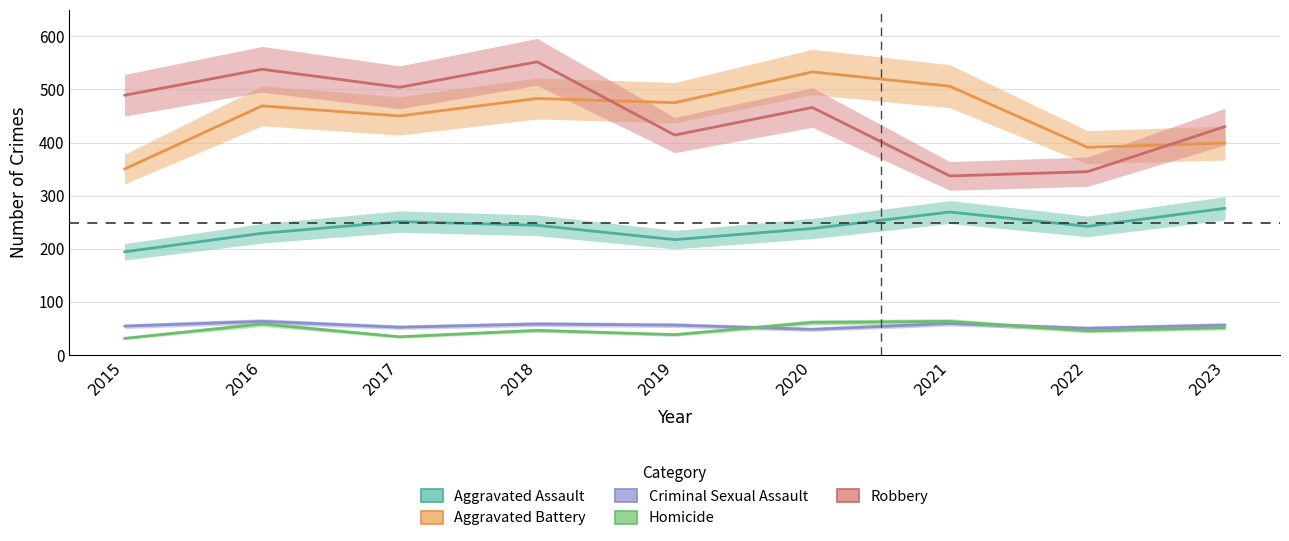

What is the spread (max minus min) of values at 2020?

485